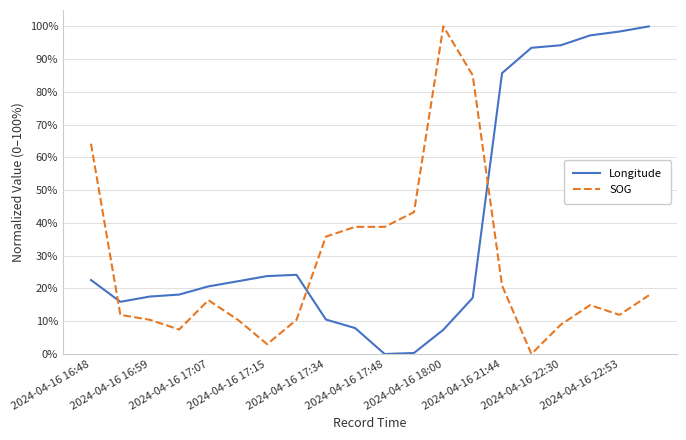

At which category is the sum across all series the highest?

19